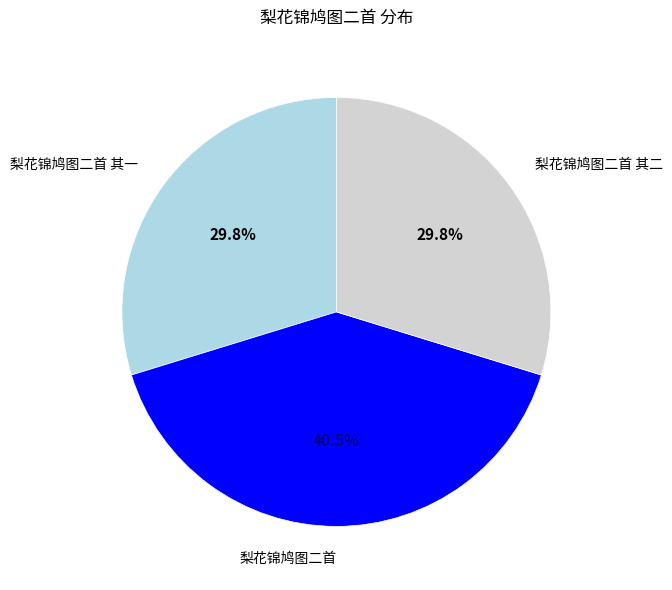

Which category has the biggest portion of the pie?

梨花锦鸠图二首